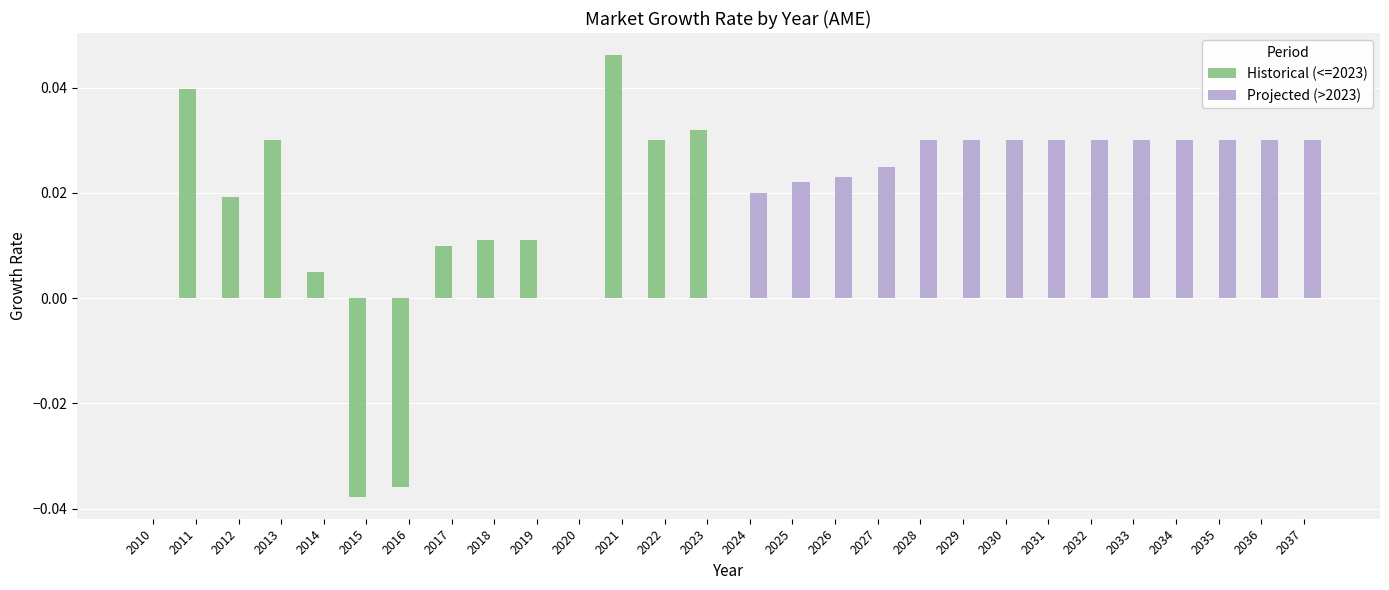

At which category is the sum across all series the highest?

2021